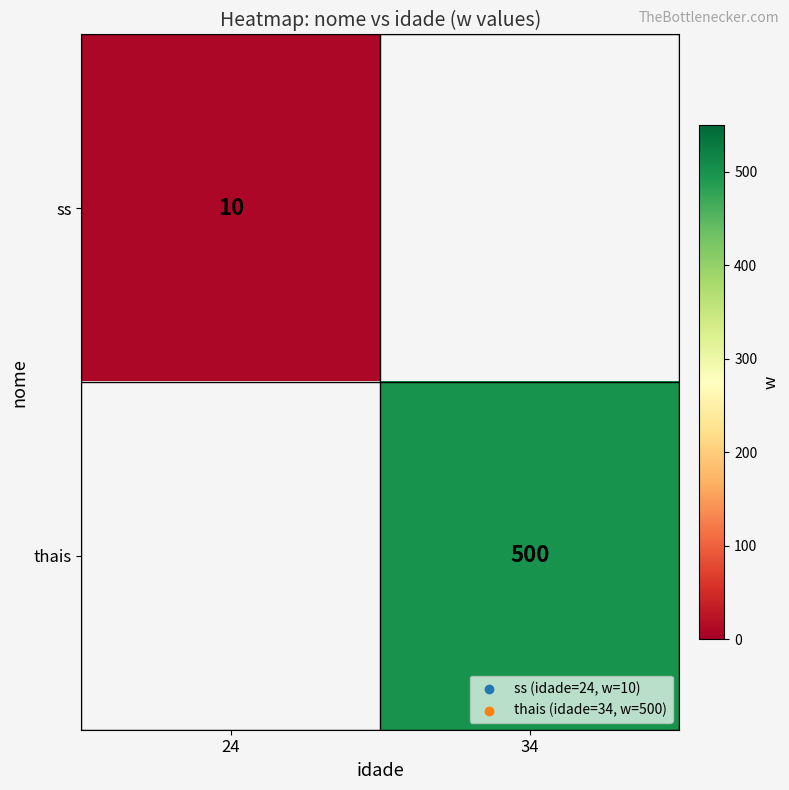

How many categories are shown in the chart?

2